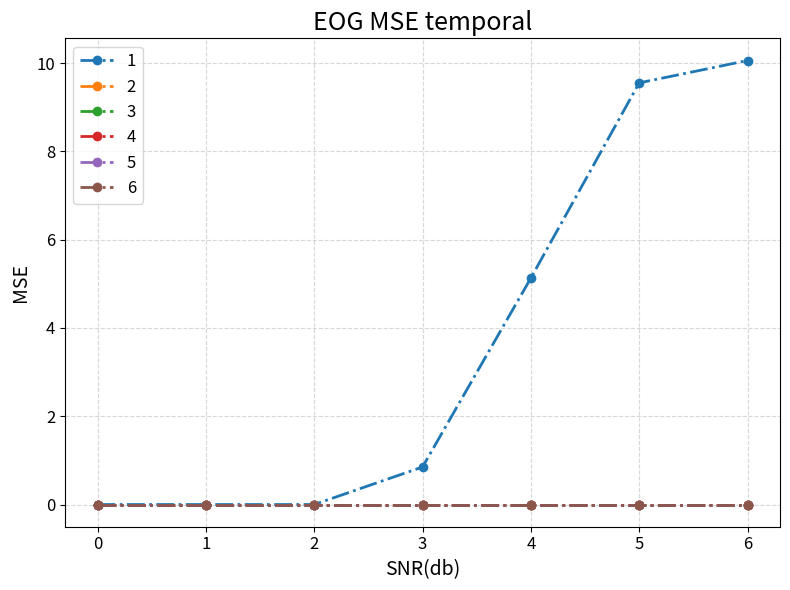

Is the value of 5 at 1 greater than the value of 2 at 1?

No